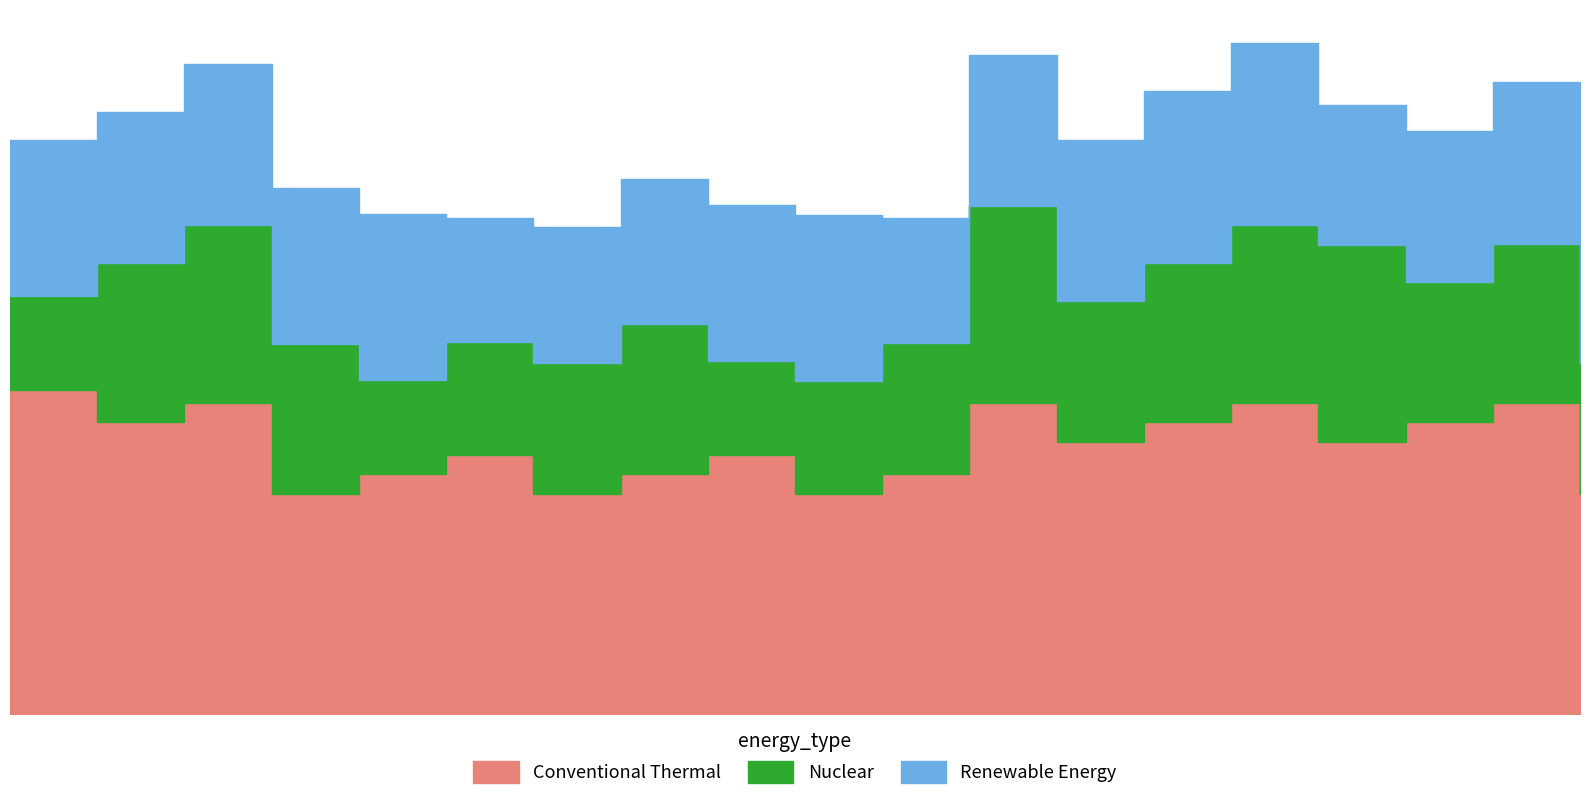

What is the maximum value shown in the chart?

1